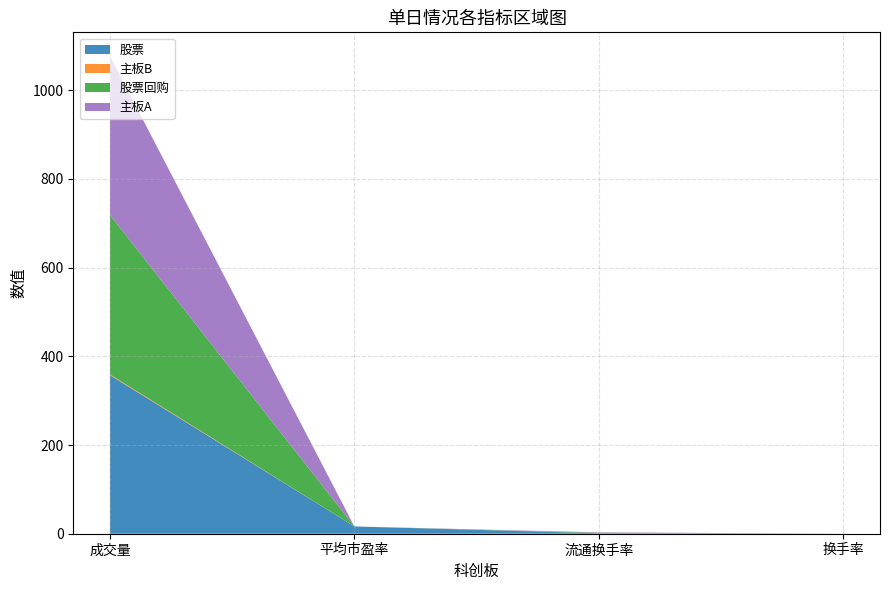

At which category is the sum across all series the highest?

成交量